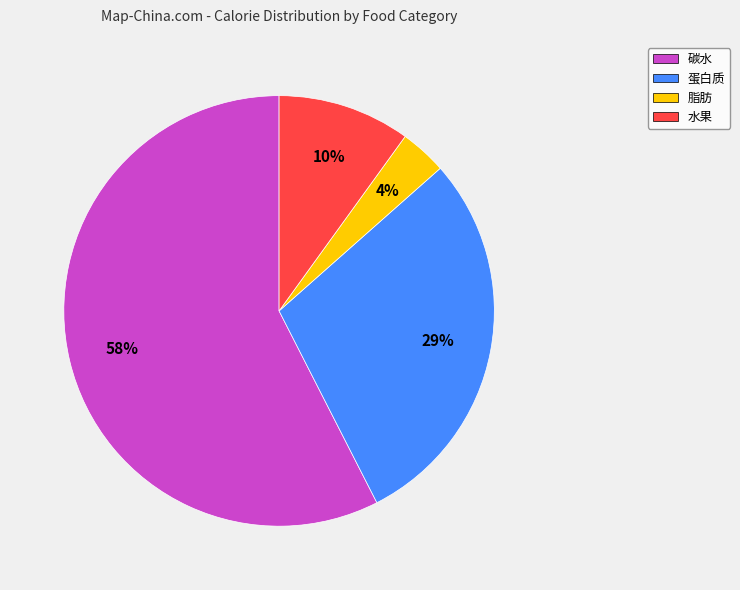

Is it true that 脂肪 is 9% of the pie?

False